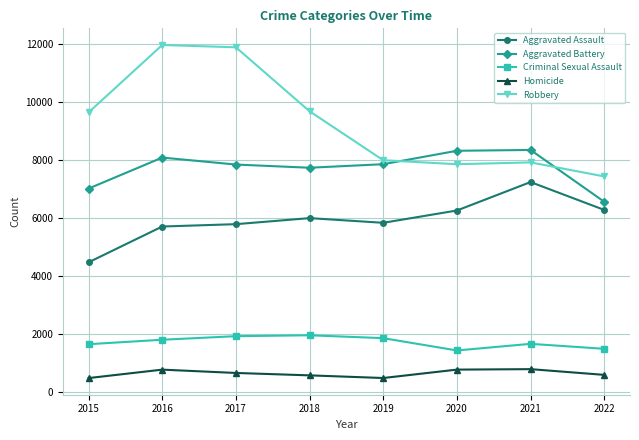

True or false: Criminal Sexual Assault and Homicide intersect in this chart.

False